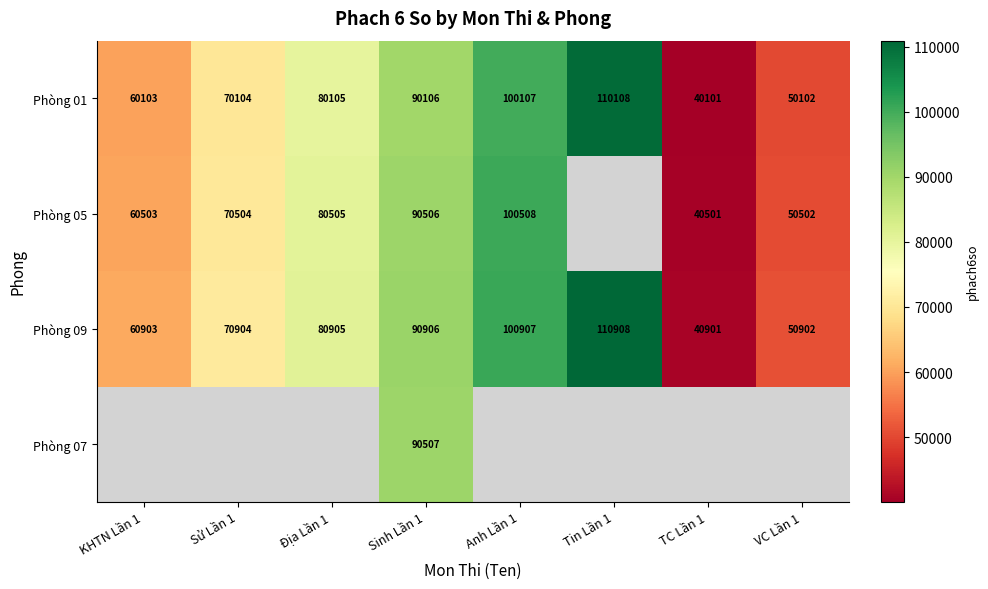

True or false: Phòng 05 has a value of 60503 at KHTN Lần 1.

True